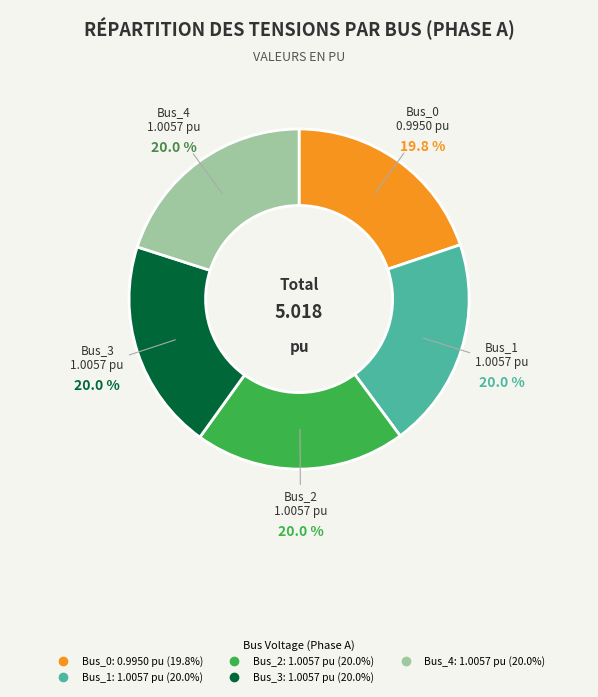

How many segments does this pie chart have?

5